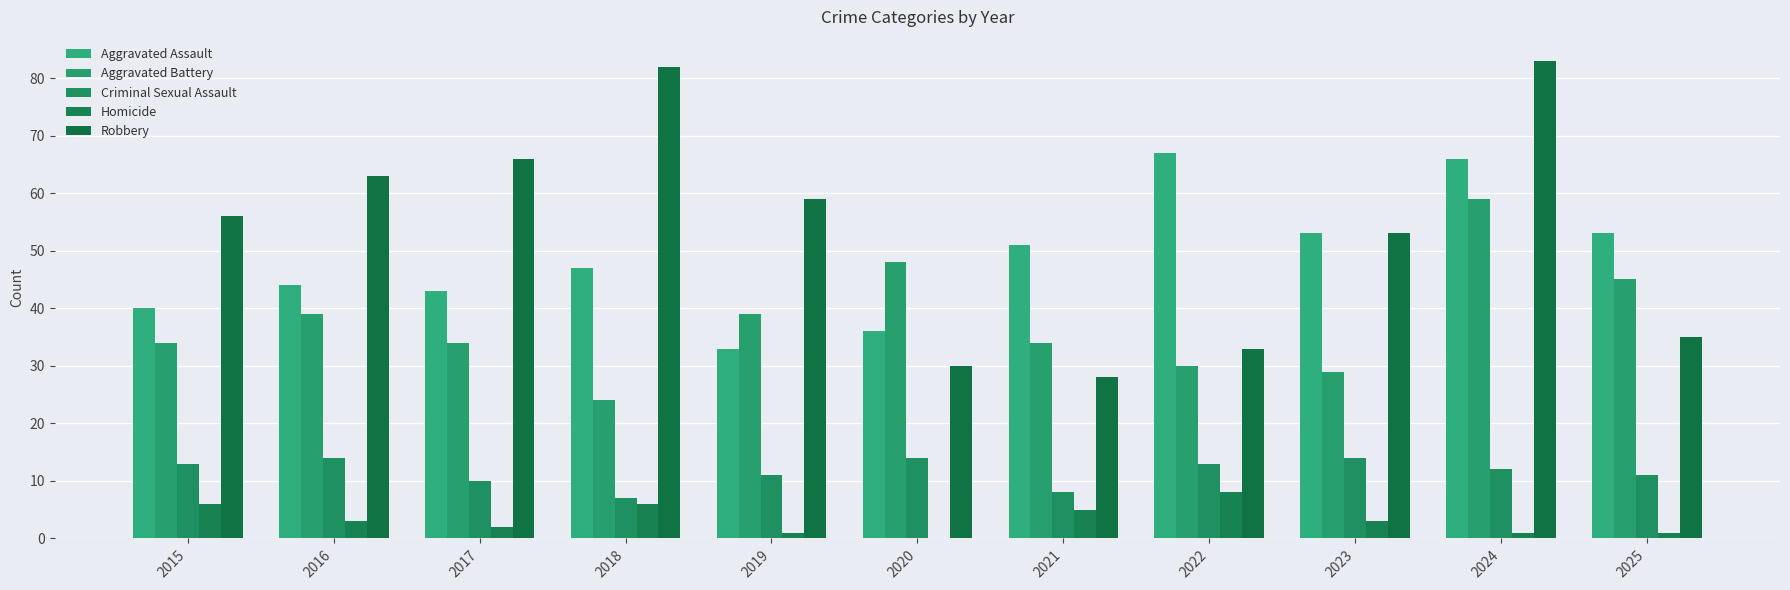

Rank the categories by Aggravated Battery value from lowest to highest.

2018, 2023, 2022, 2015, 2017, 2021, 2016, 2019, 2025, 2020, 2024